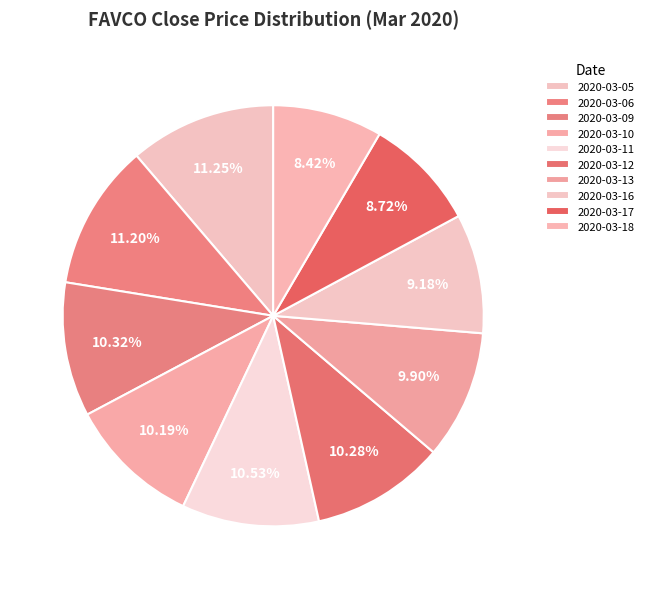

What is the ratio of the value at 2020-03-17 to the value at 2020-03-10?

0.9